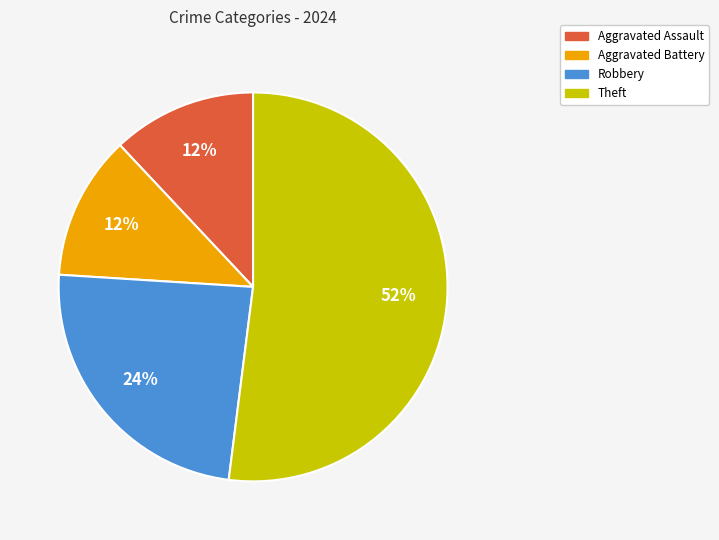

Approximately how many times larger is the value at Theft compared to Aggravated Battery?

4.3